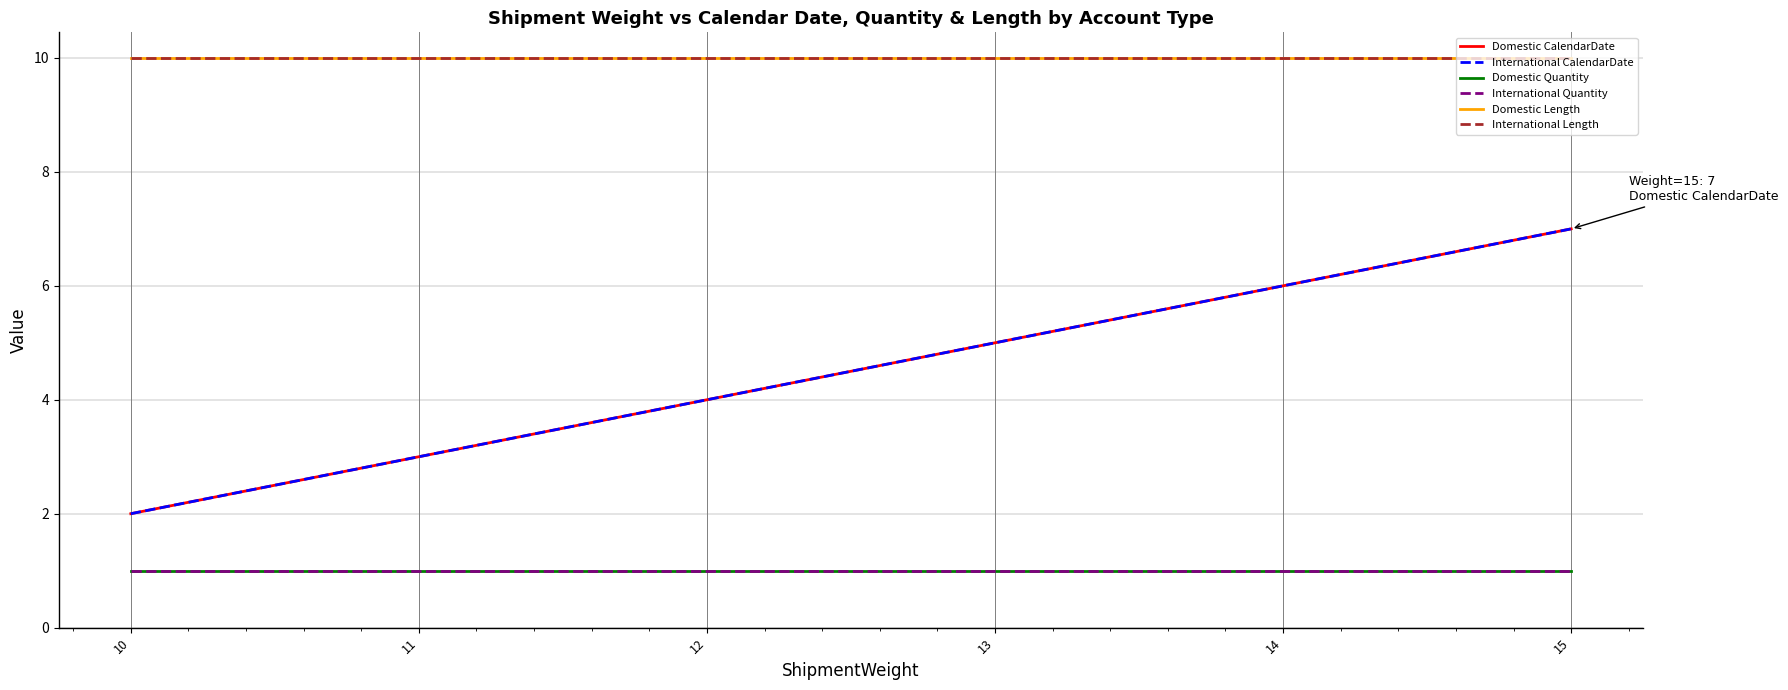

The Domestic Length series shows 10 at 14. True or false?

True